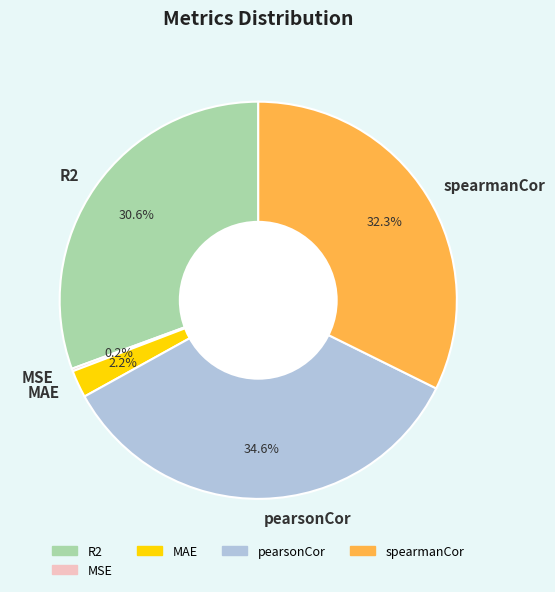

Which slice is the largest?

pearsonCor